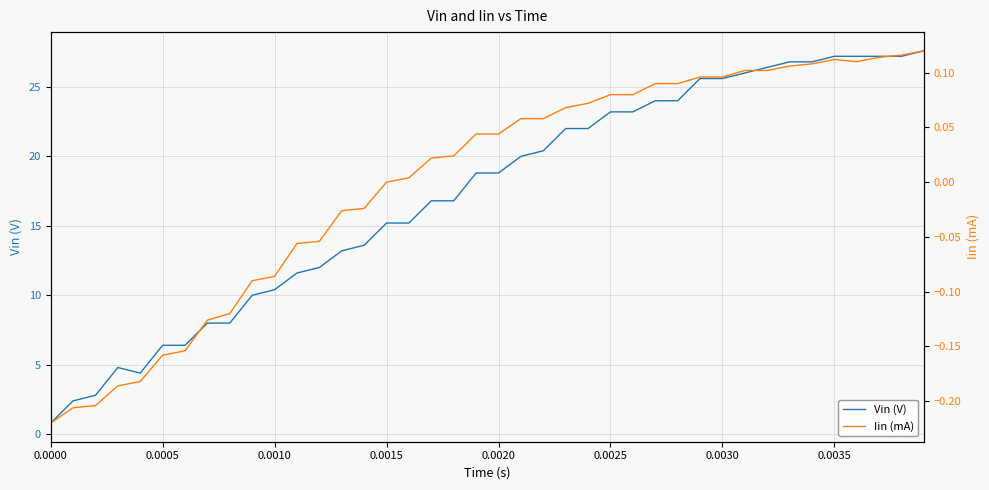

What is the lowest value of the Iin (mA) series?

-0.2